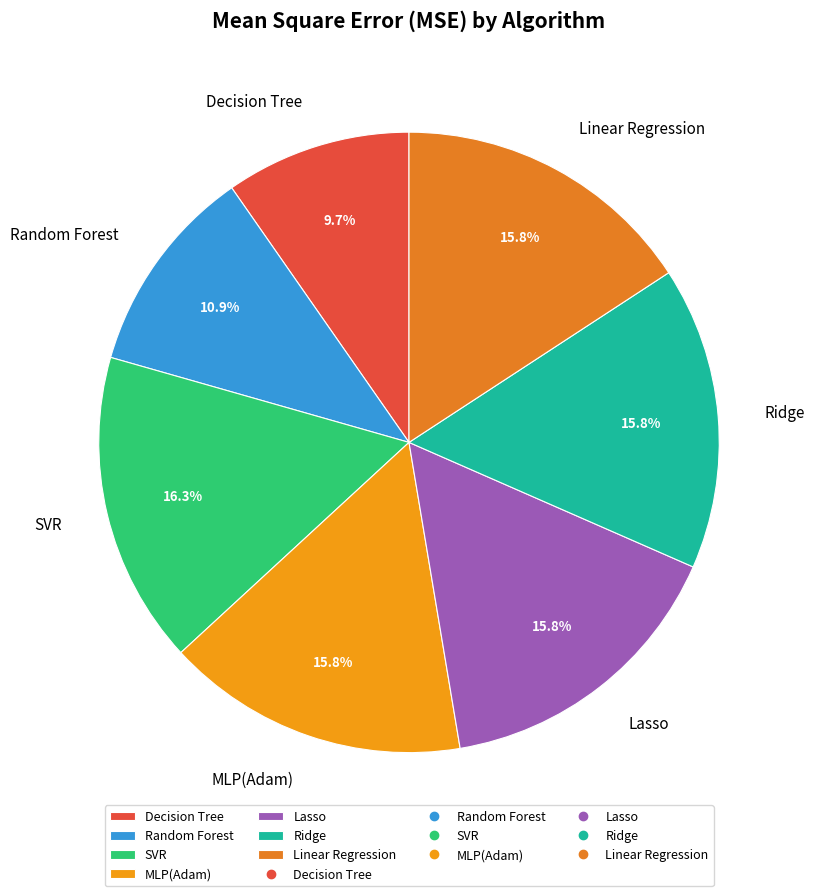

The Decision Tree slice represents 10% of the pie. True or false?

True